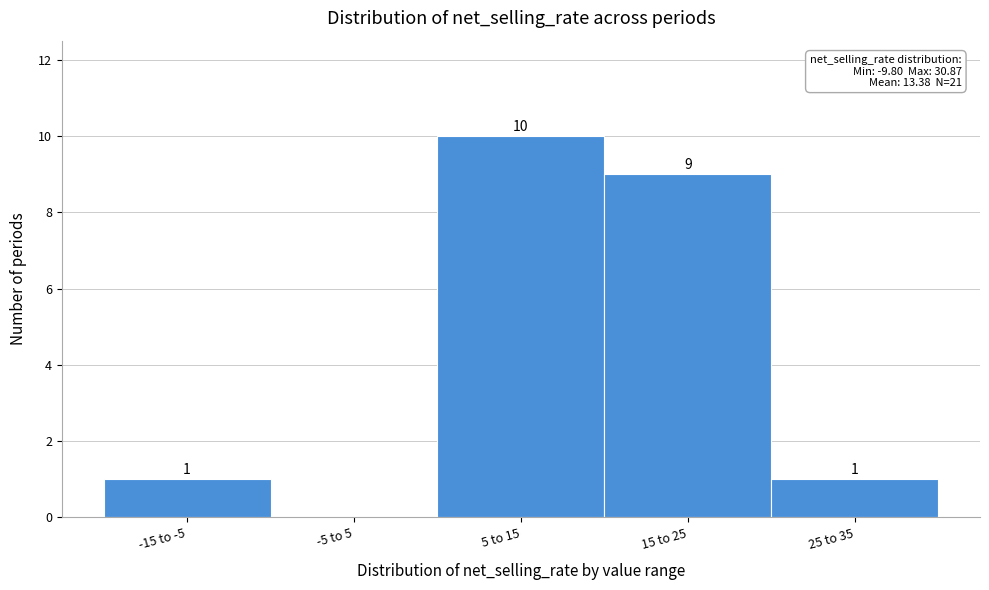

Reading left to right, extract all data points from this chart.

-15 to -5=1	-5 to 5=0	5 to 15=10	15 to 25=9	25 to 35=1